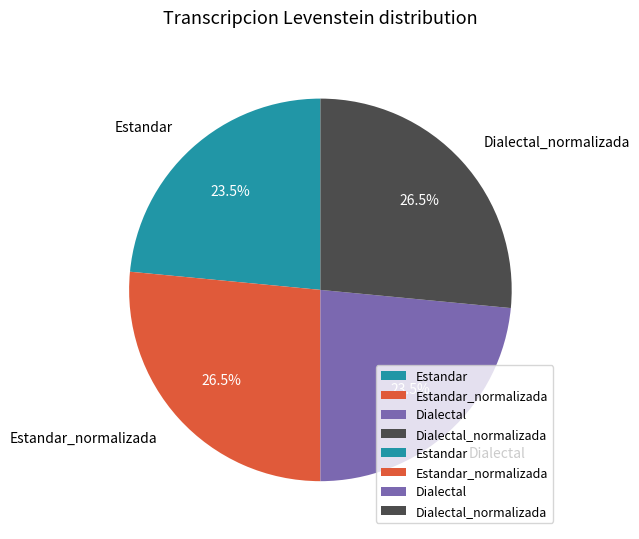

What is the total percentage of Dialectal_normalizada and Estandar_normalizada?

53.0%